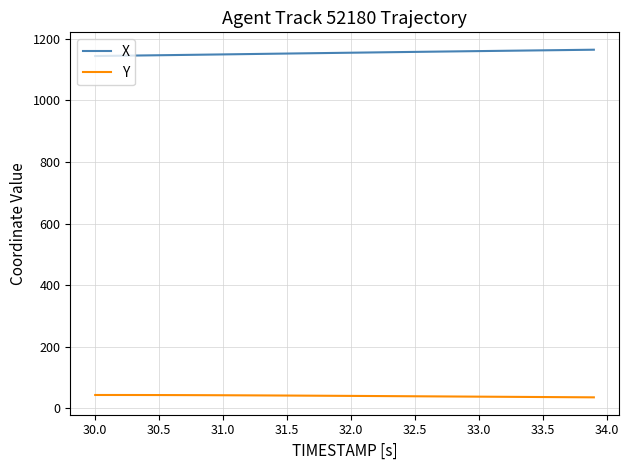

What is the sum of all Y values?

1608.3